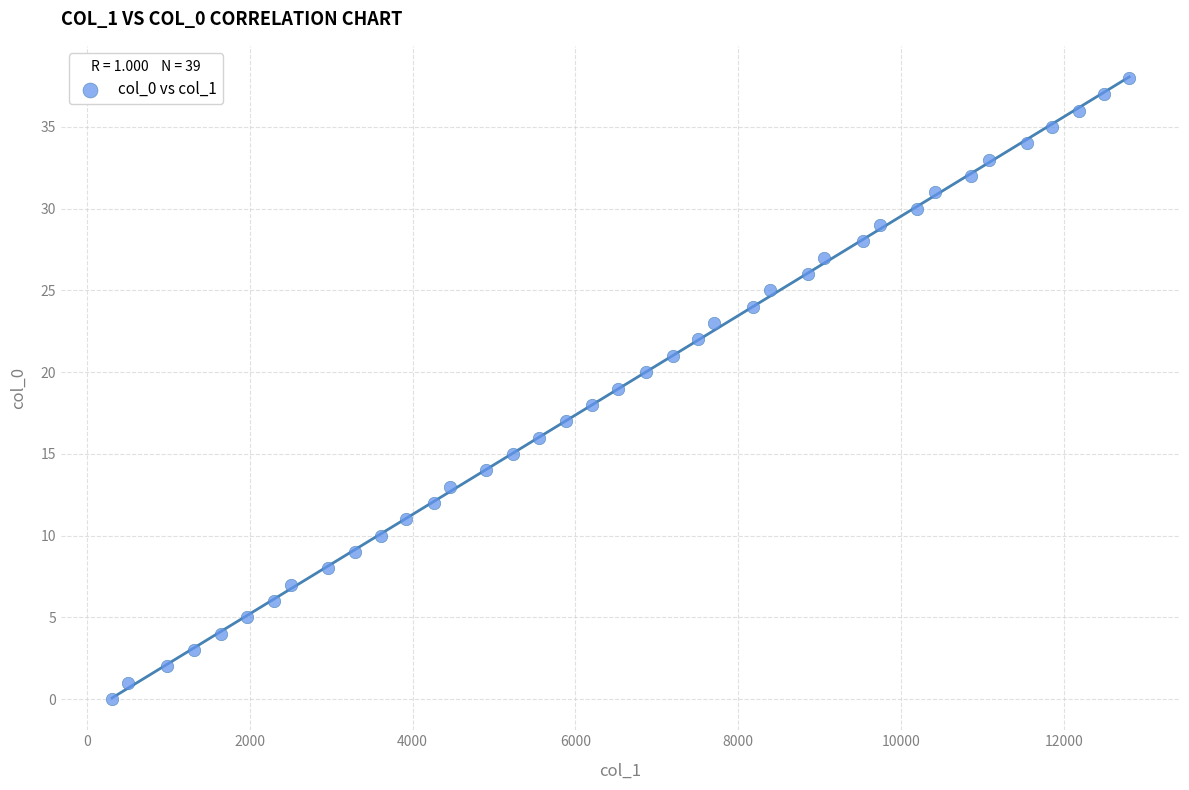

What is the range of X values (max minus min)?

12496